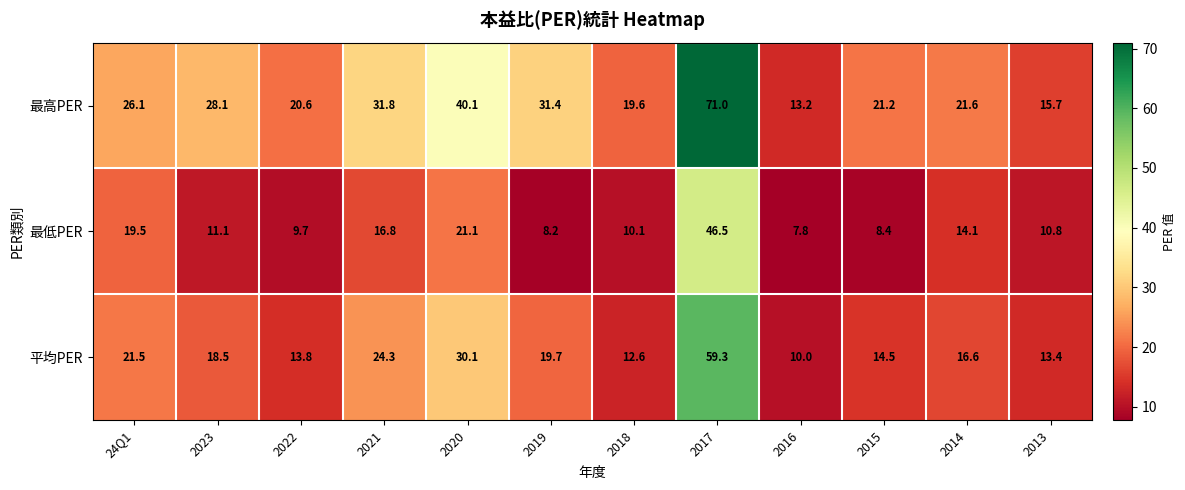

At which label is 最高PER closest to 42?

2020